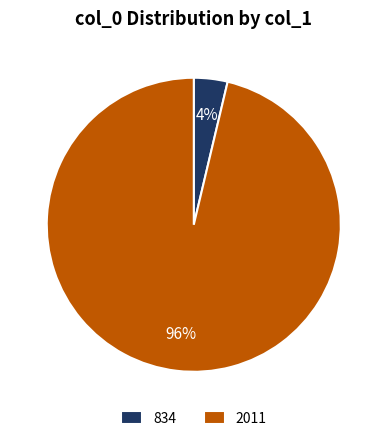

True or false: 834 accounts for 4% of the total.

True